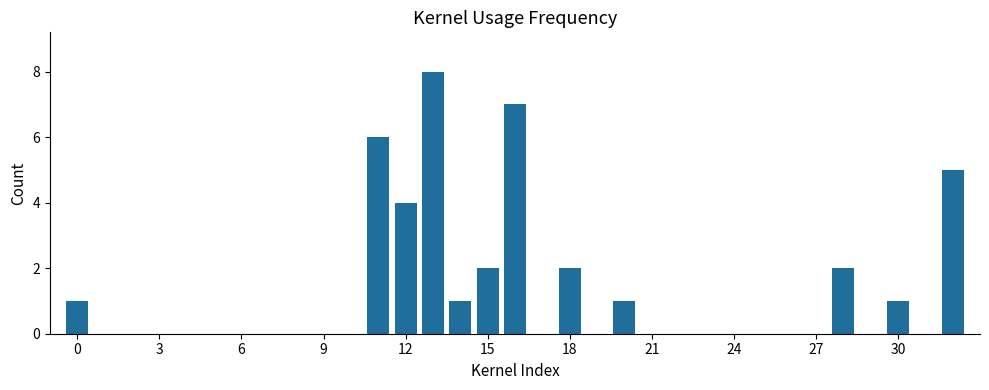

What is the greatest value displayed?

8